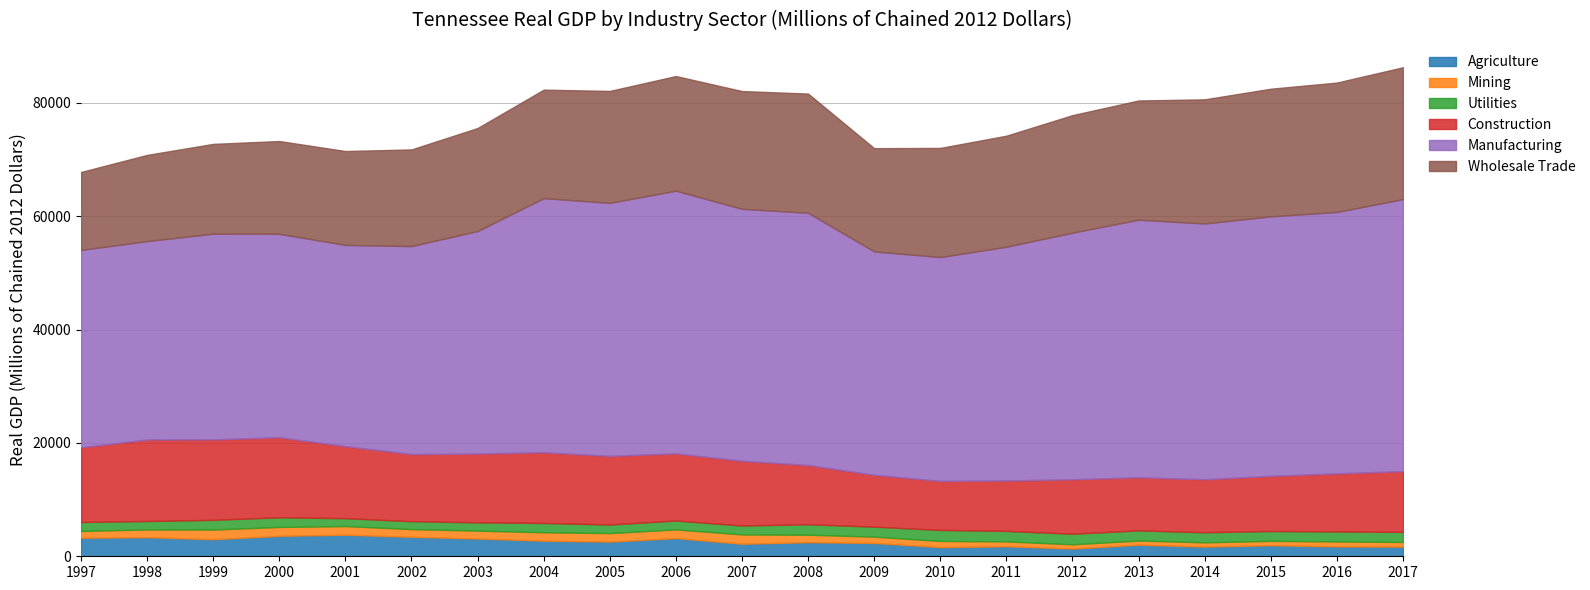

Rank the series at 2011 from highest to lowest value.

Manufacturing, Wholesale Trade, Construction, Utilities, Agriculture, Mining